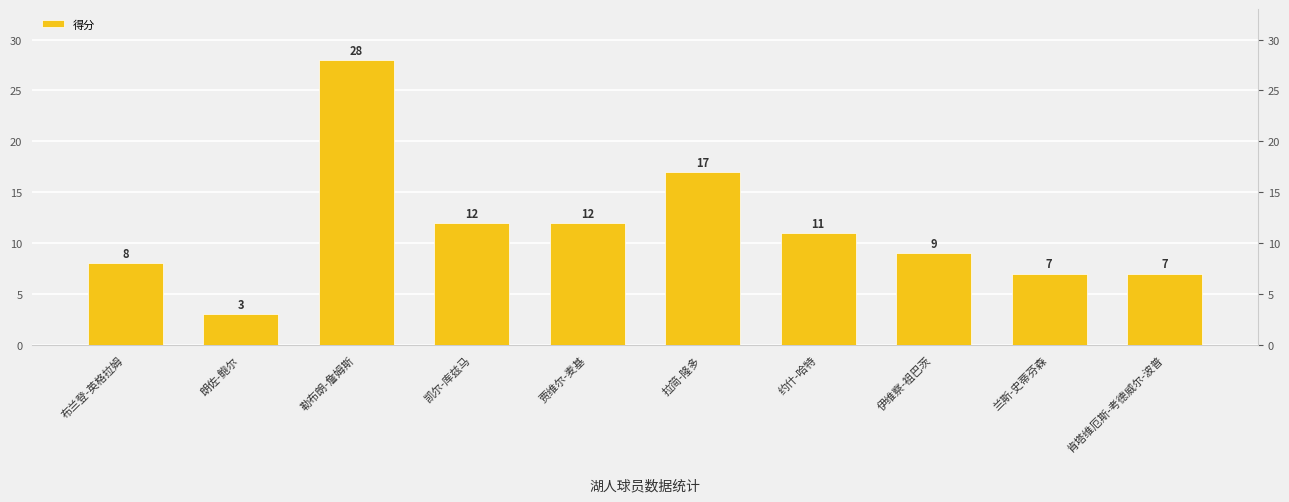

How many data points are above 11?

4